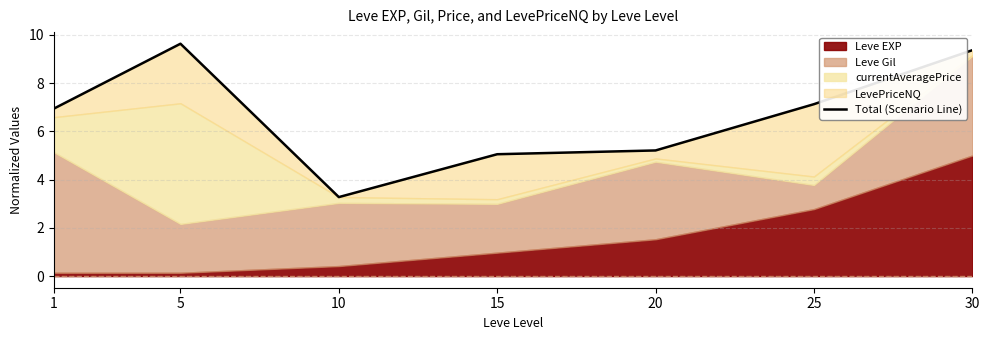

Read the value at 1.

6.9